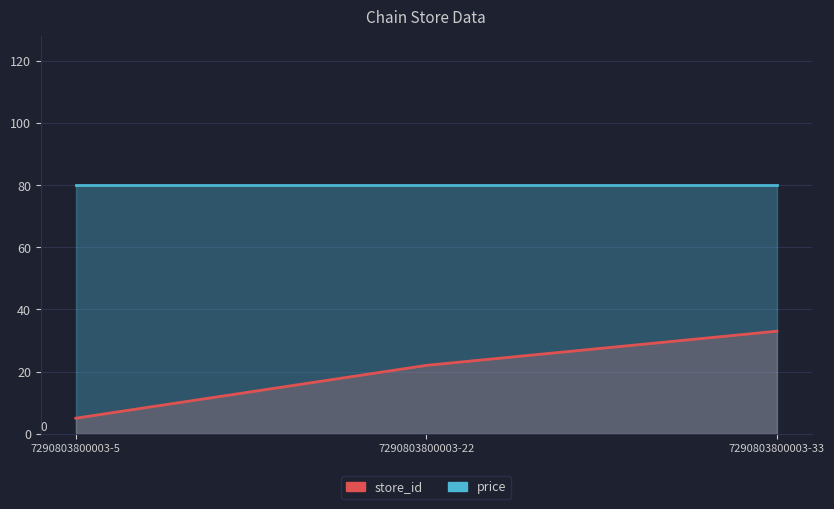

The value of price at 7290803800003-22 is 46.1. True or false?

False